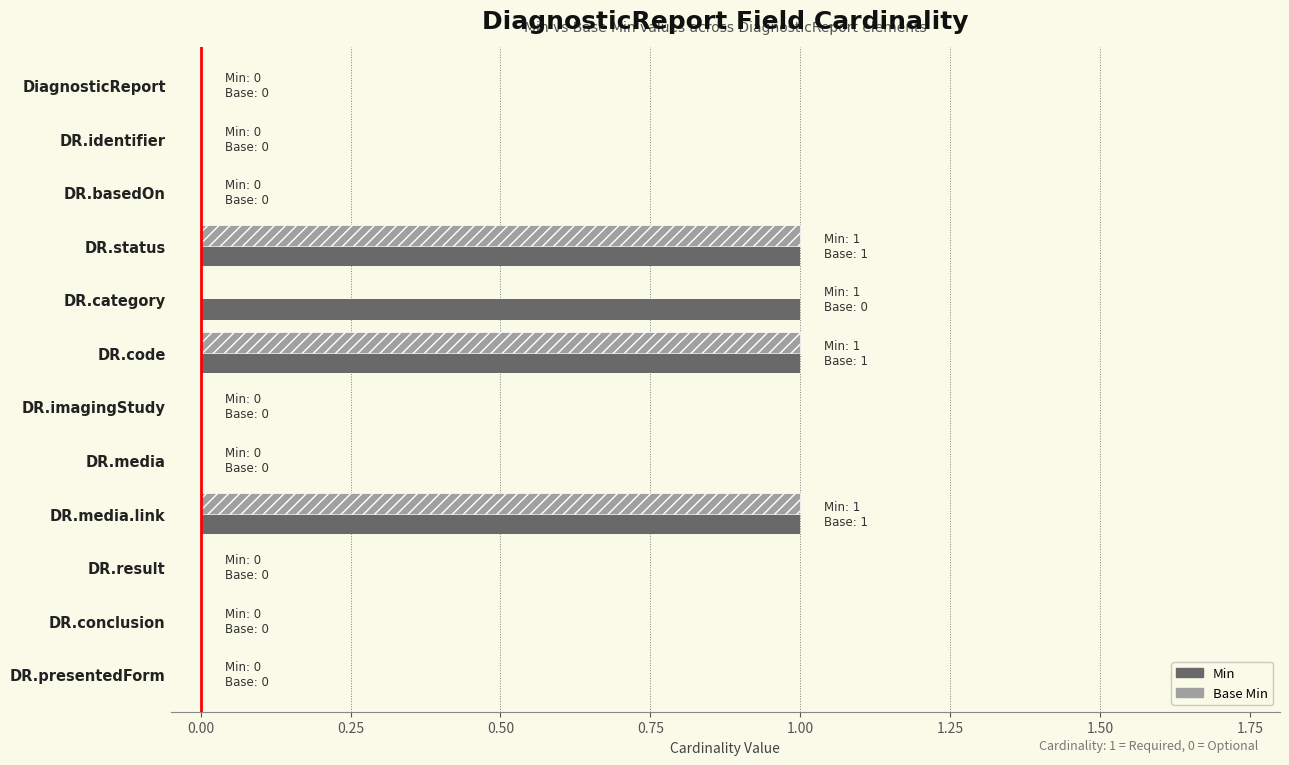

Which series has the largest total across all categories?

Min